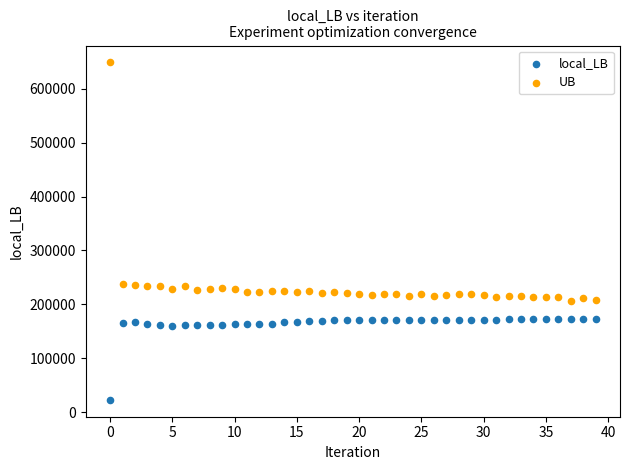

Which series contains the lowest Y value?

local_LB